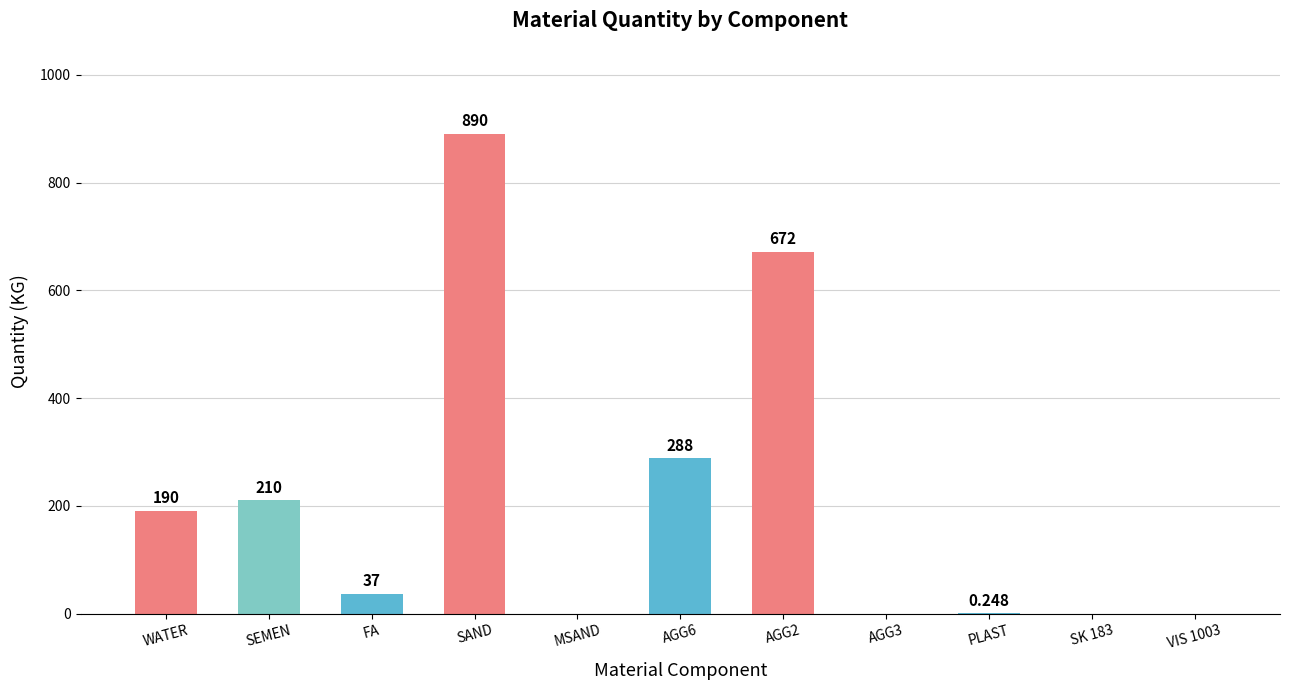

At which category does the chart reach its peak across all series?

SAND